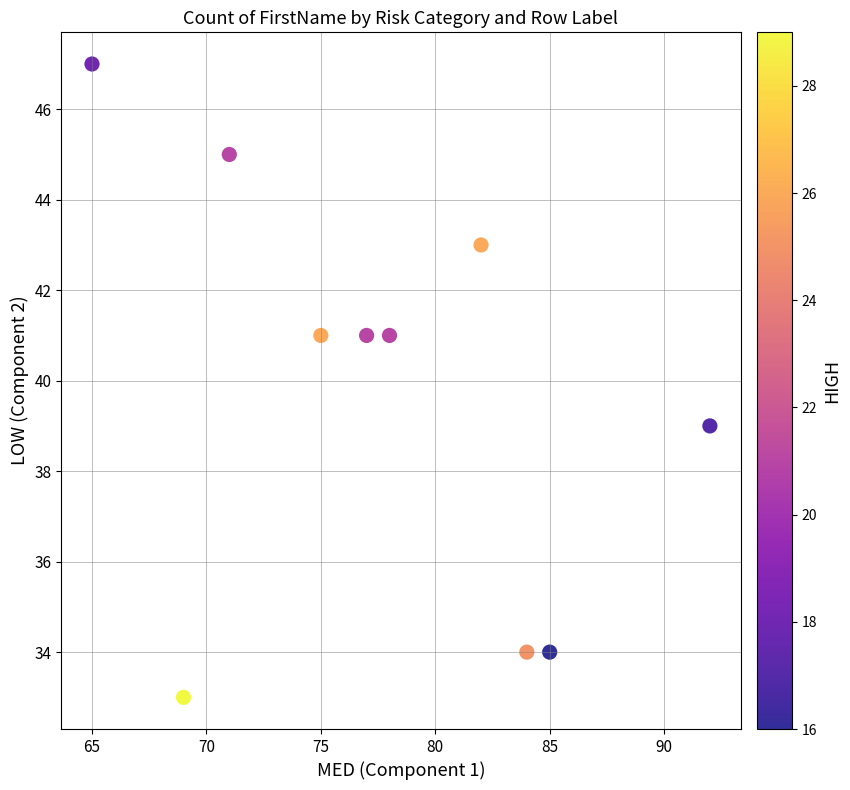

What is the range of X values (max minus min)?

27